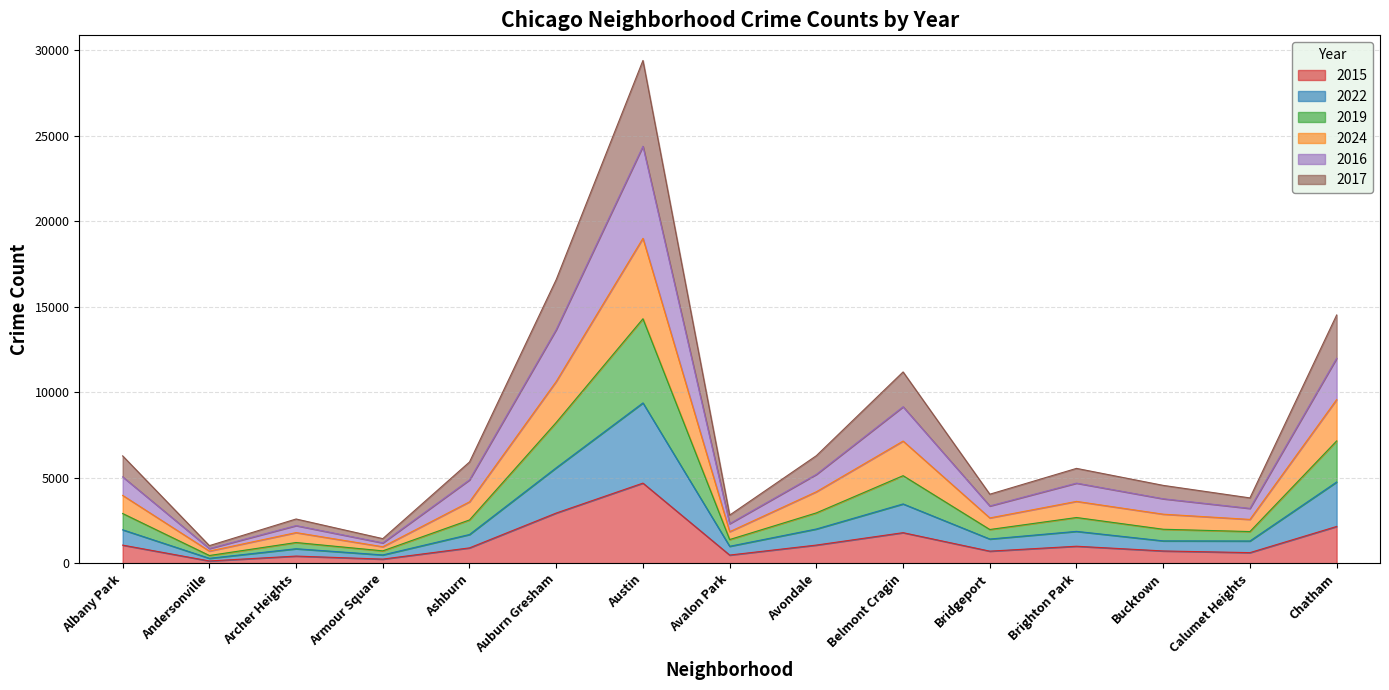

At which category does 2017 reach its first local valley?

Andersonville